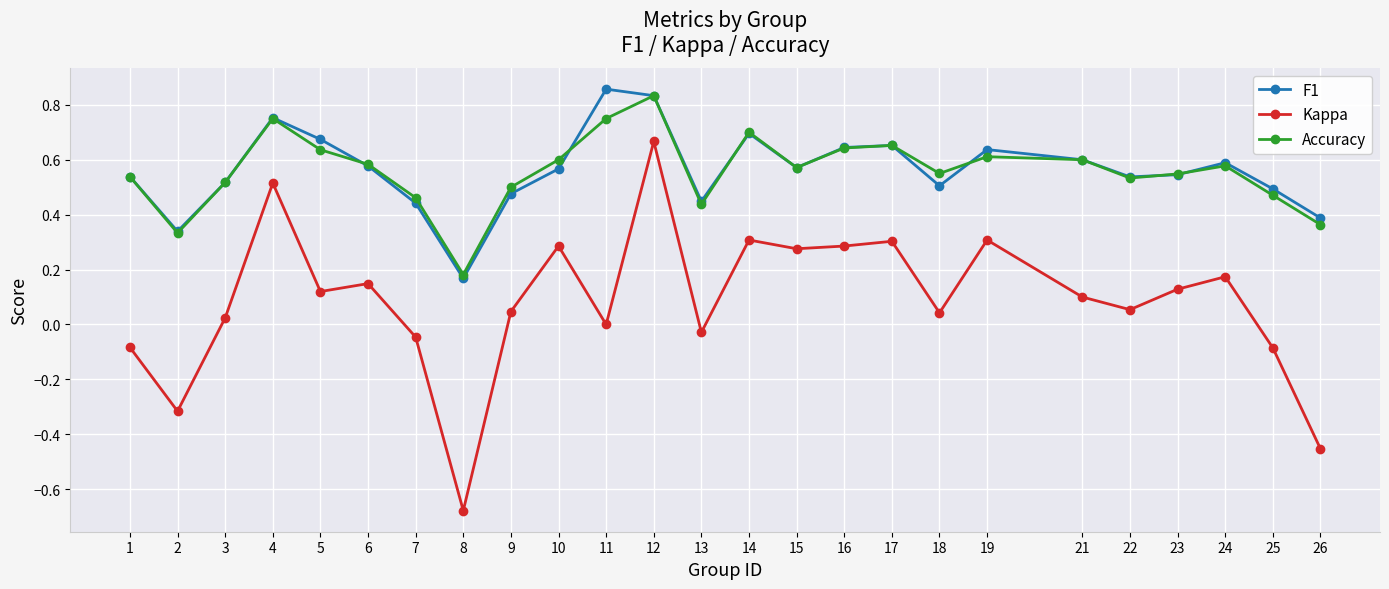

At 7, list the series in order from largest to smallest.

Accuracy, F1, Kappa